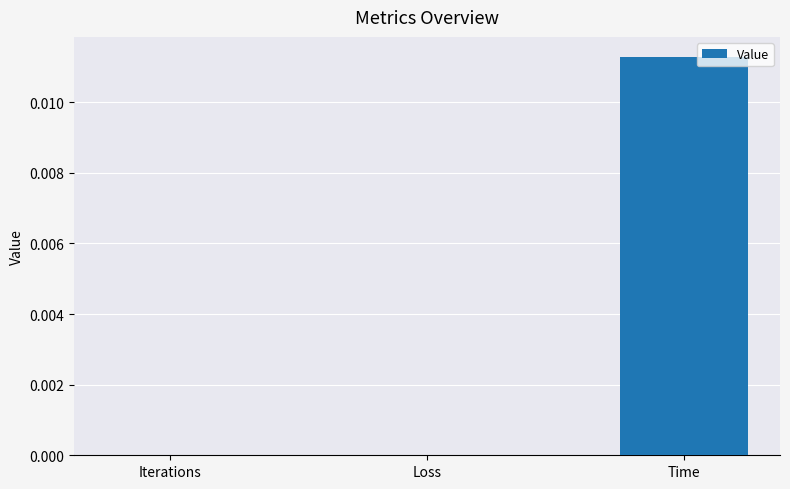

True or false: the data shows 0.0 at Iterations.

True